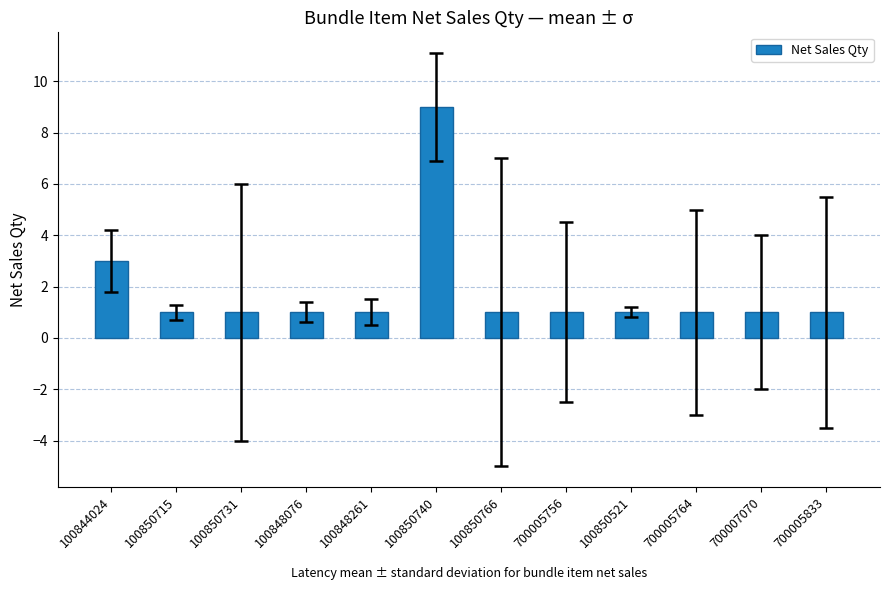

Reading left to right, extract all data points from this chart.

100844024=3	100850715=1	100850731=1	100848076=1	100848261=1	100850740=9	100850766=1	700005756=1	100850521=1	700005764=1	700007070=1	700005833=1